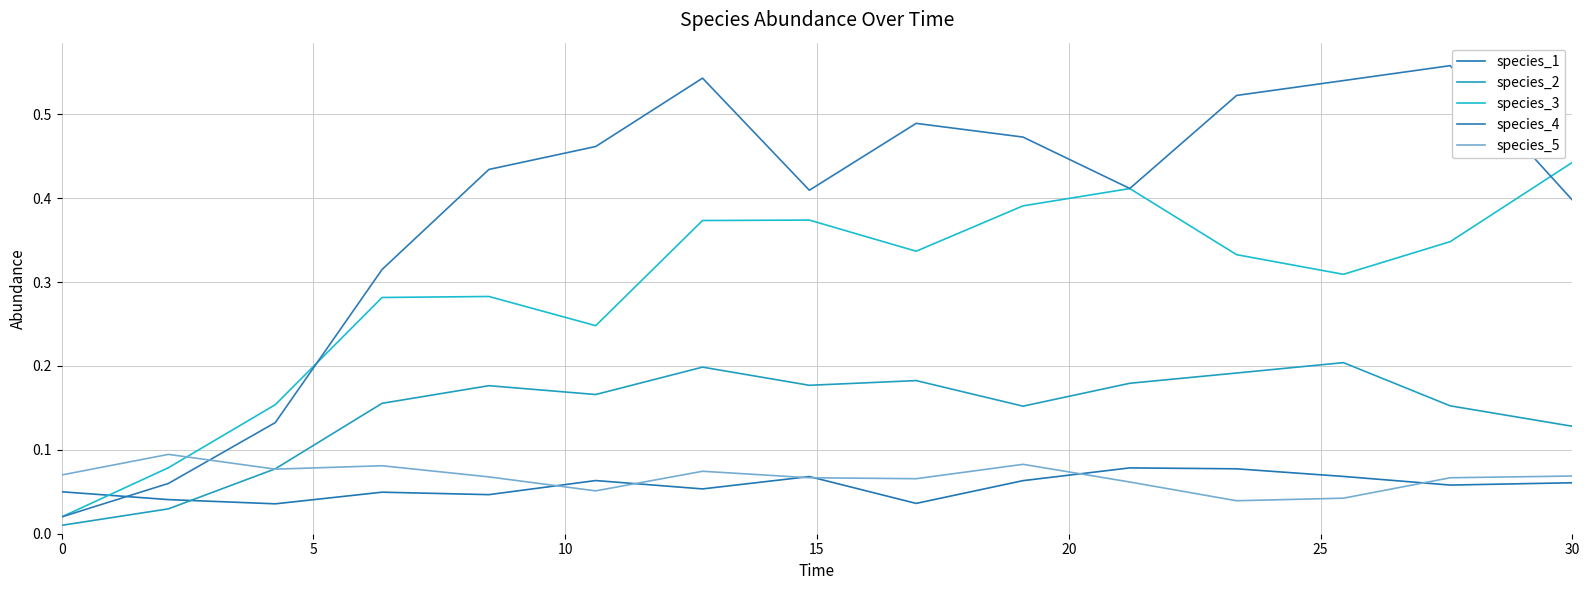

True or false: species_1 and species_4 cross at least once.

True